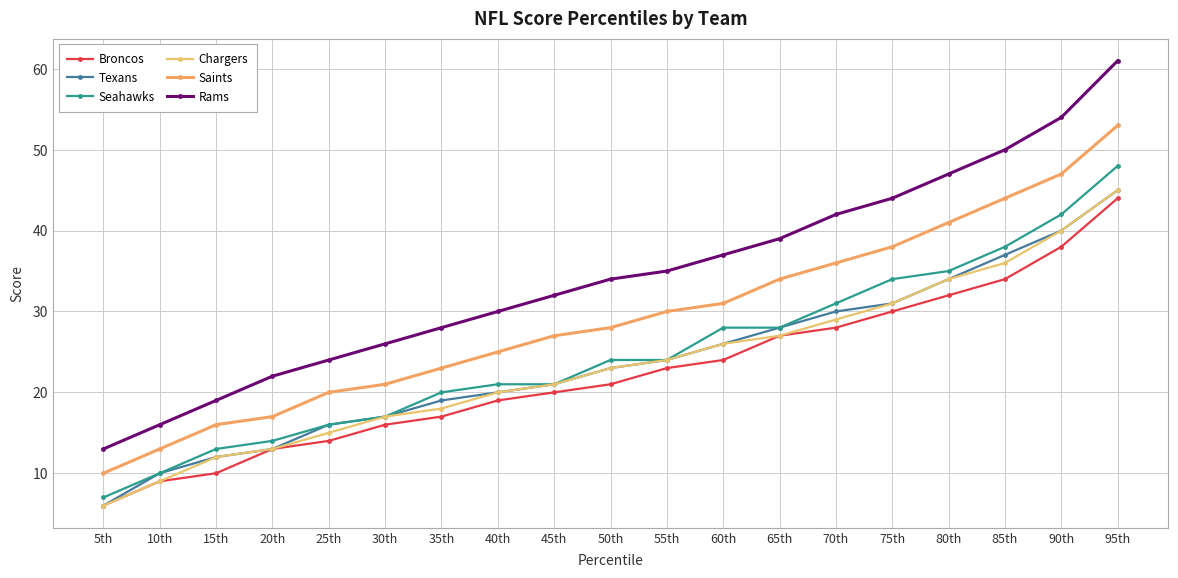

How many distinct data groups are displayed?

6